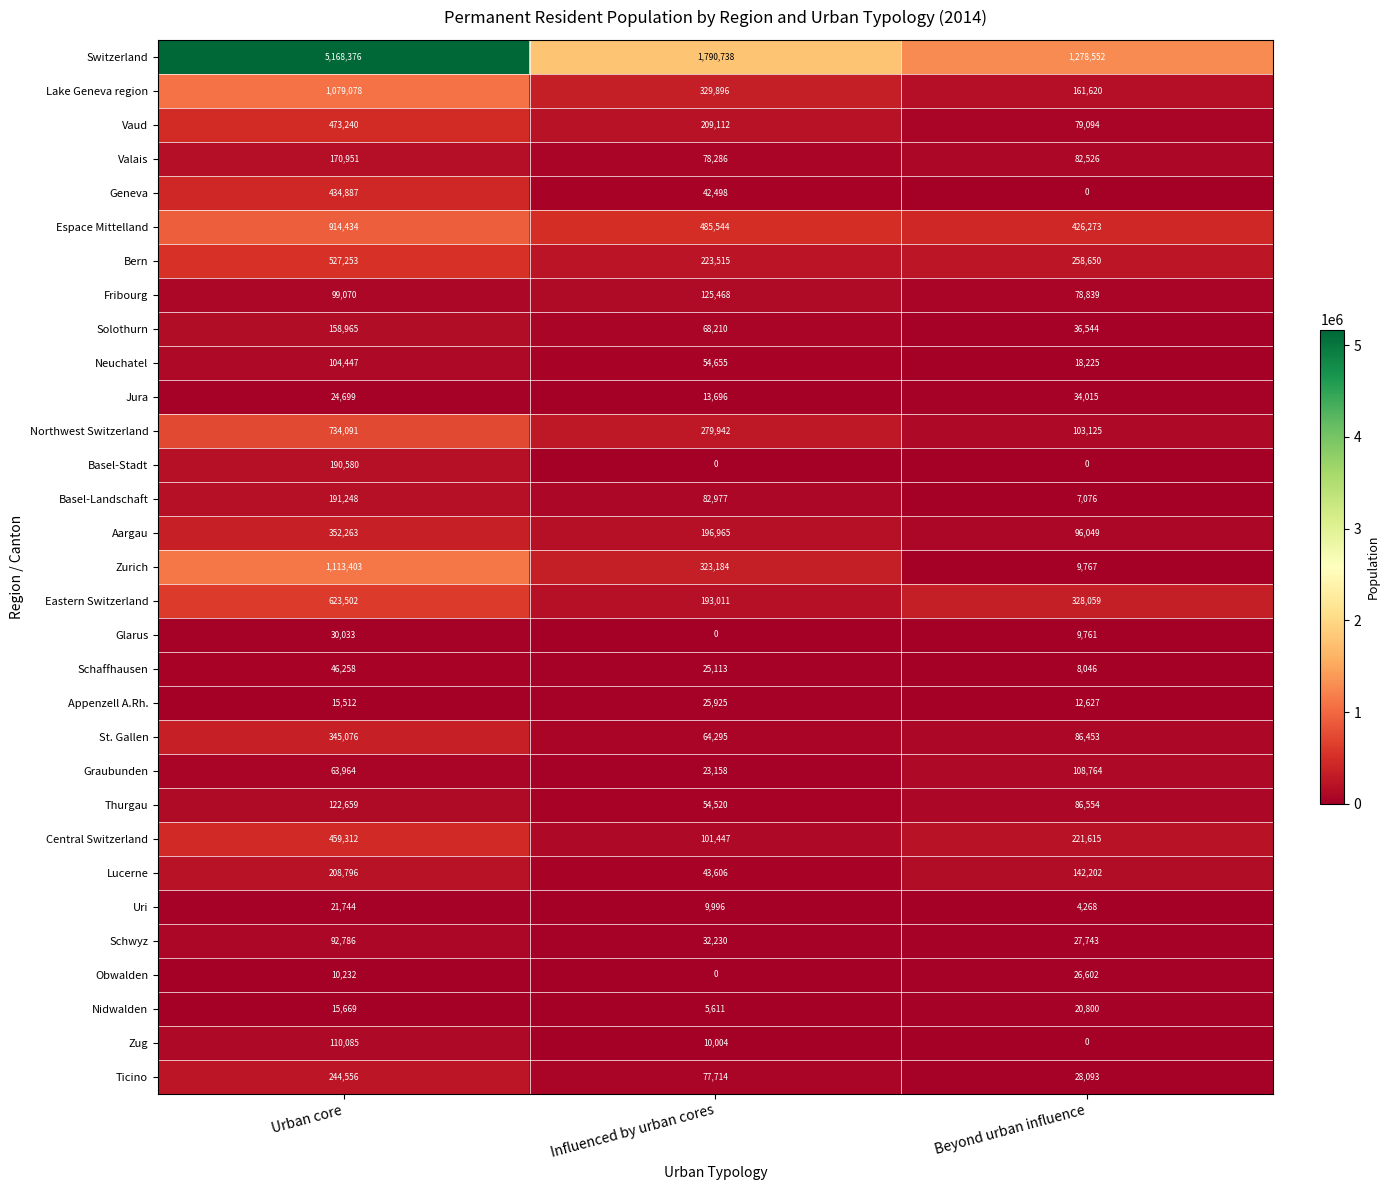

How many categories are shown in the chart?

3